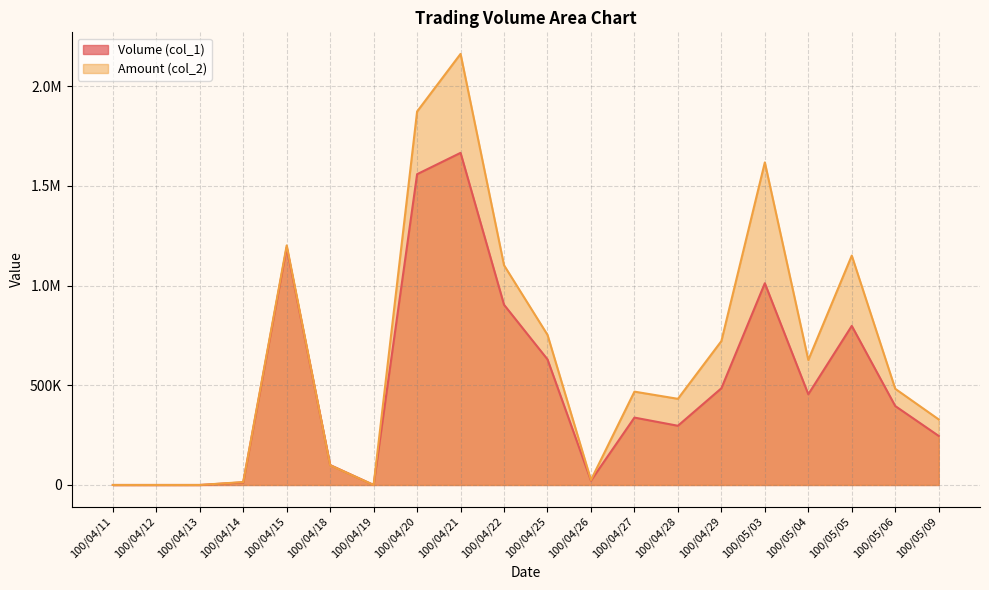

At which category is the sum across all series the highest?

100/04/21